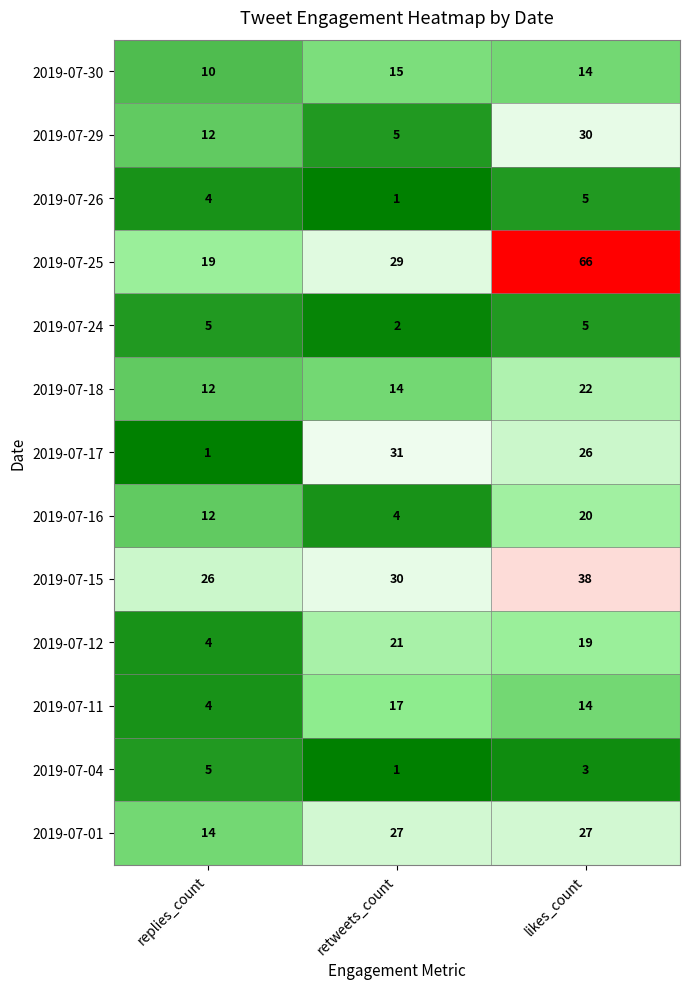

At how many categories does at least one series exceed 43?

1